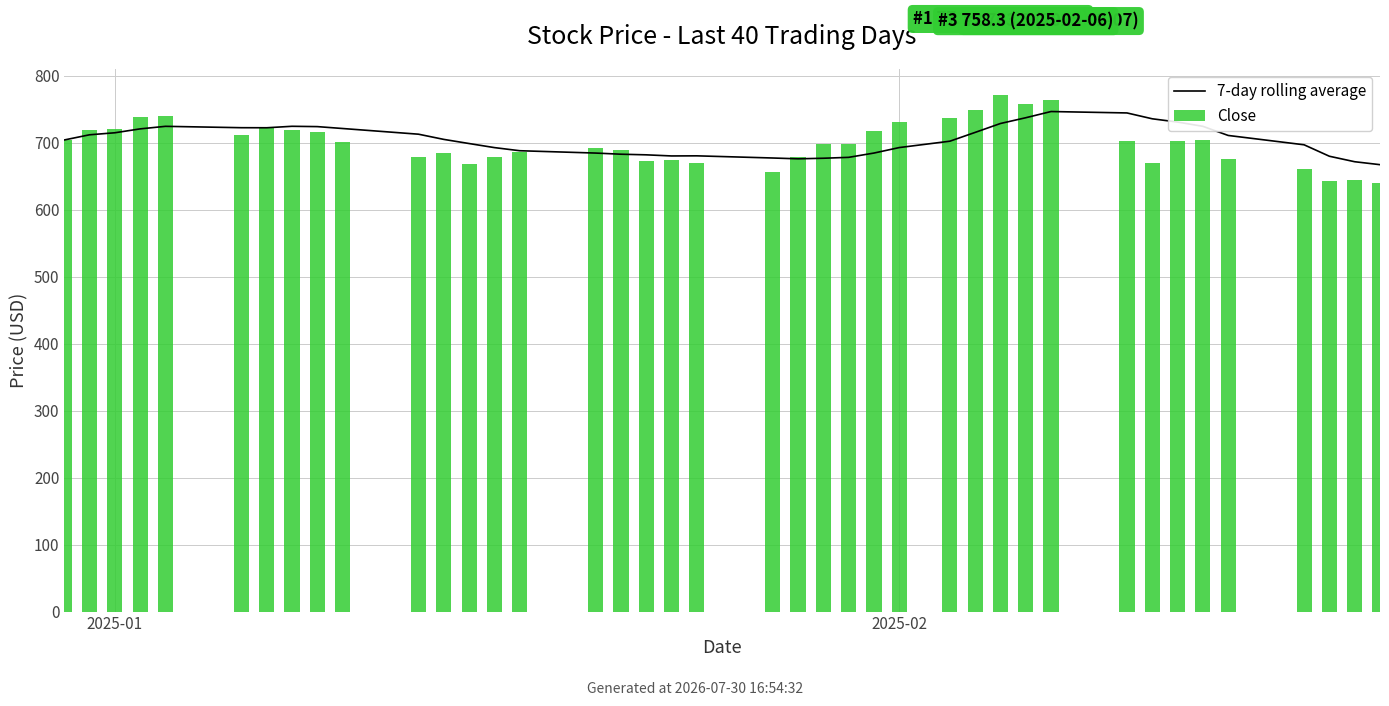

Reading left to right, extract all data points from this chart.

7-day rolling average: 704.3	712.1	715.1	720.9	724.7	722.7	722.6	724.8	724.3	721.5	713.0	705.2	699.0	693.0	688.3	684.8	683.1	682.2	680.5	680.7	677.4	676.2	677.1	678.4	684.8	693.0	702.5	715.7	729.0	737.6	746.8	744.7	736.0	731.1	724.7	711.1	697.2	680.0	671.9	667.5
Close: 704.3	719.8	721.2	738.3	740.0	712.5	722.0	719.7	716.5	701.3	678.9	685.6	669.2	679.5	687.0	692.2	689.2	672.5	674.0	670.3	656.9	678.5	698.2	698.6	717.3	731.3	736.9	748.9	771.6	758.3	763.5	702.6	670.1	702.8	704.3	676.2	660.7	643.8	645.3	639.3